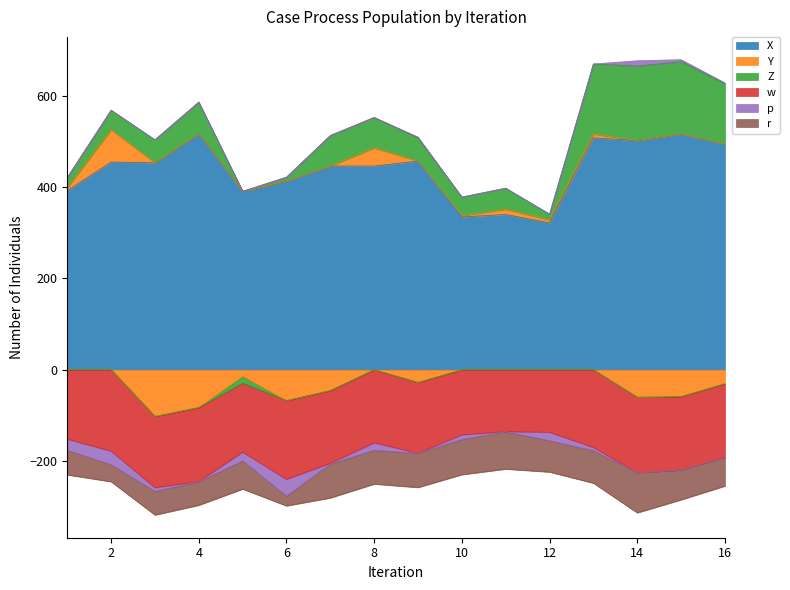

Reading right to left, list all the values displayed in this chart.

X: 16=495.0	15=516.7	14=502.5	13=508.4	12=321.9	11=340.3	10=334.9	9=457.4	8=446.5	7=446.5	6=413.9	5=391.1	4=517.5	3=453.6	2=455.2	1=392.6
Y: 16=-30.8	15=-59.0	14=-60.4	13=8.3	12=6.4	11=11.2	10=2.7	9=-27.8	8=39.6	7=-45.7	6=-67.7	5=-14.7	4=-82.8	3=-102.4	2=70.8	1=6.5
Z: 16=132.0	15=158.6	14=163.0	13=153.6	12=12.6	11=46.0	10=40.8	9=50.8	8=66.9	7=66.9	6=8.1	5=-14.8	4=68.8	3=50.4	2=42.7	1=22.2
w: 16=-161.0	15=-161.0	14=-165.2	13=-170.6	12=-137.2	11=-135.9	10=-142.8	9=-155.4	8=-160.3	7=-159.4	6=-172.7	5=-151.2	4=-162.4	3=-156.2	2=-178.6	1=-152.3
p: 16=1.6	15=4.3	14=11.7	13=-6.8	12=-18.3	11=0.5	10=-9.9	9=1.8	8=-16.0	7=-1.3	6=-36.5	5=-19.1	4=0.6	3=-7.9	2=-29.4	1=-24.2
r: 16=-63.1	15=-65.1	14=-88.2	13=-71.2	12=-68.8	11=-81.8	10=-77.4	9=-74.9	8=-74.3	7=-74.6	6=-21.6	5=-61.7	4=-51.8	3=-51.9	2=-37.4	1=-54.0